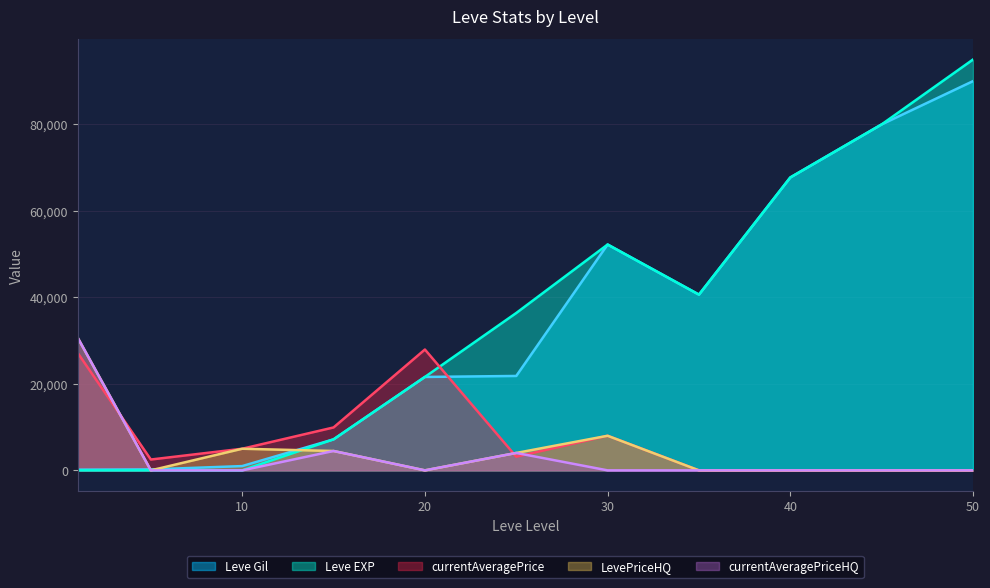

The value of currentAveragePrice at 10 is 8526. True or false?

False